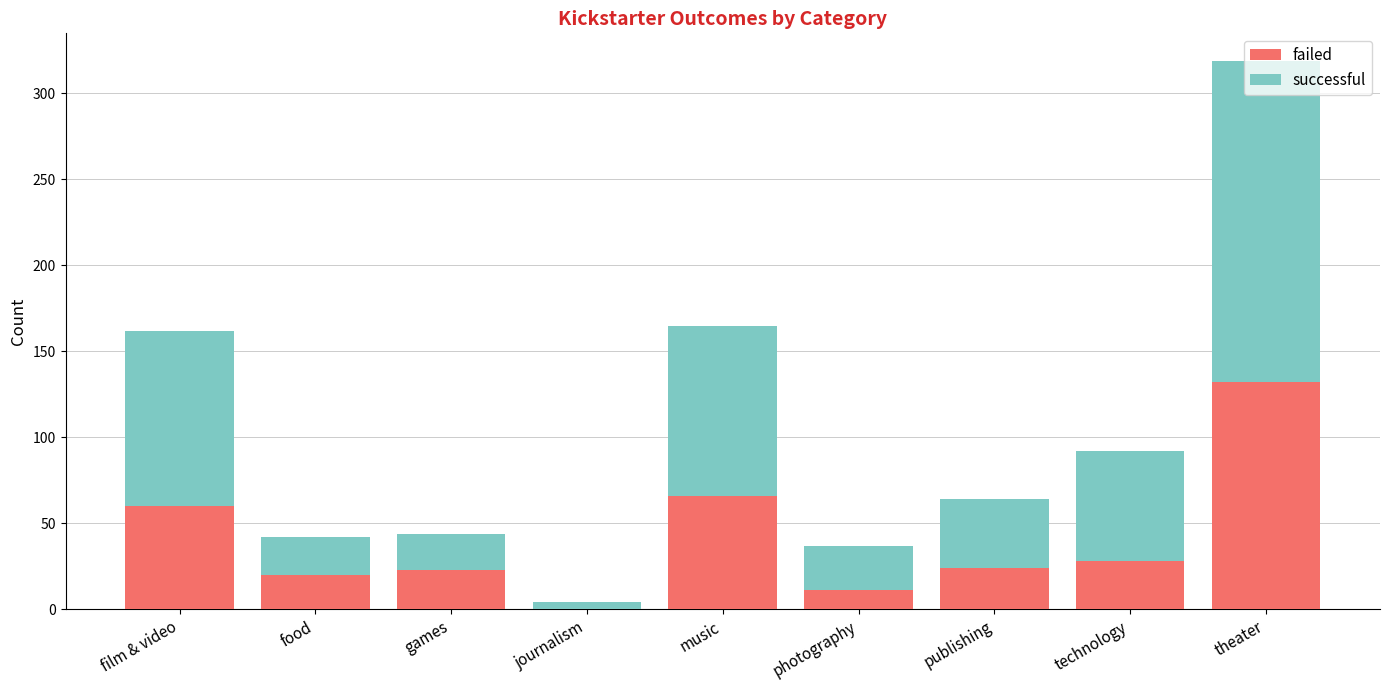

Which category has the highest value in the failed series?

theater